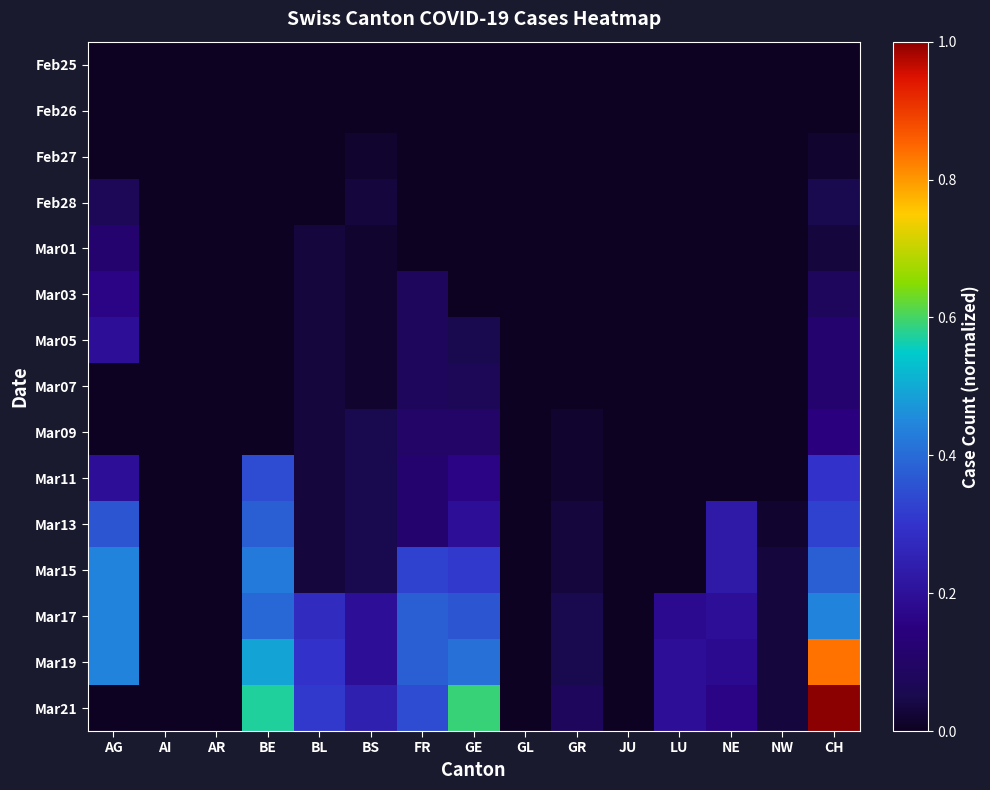

Reading left to right, list all the values displayed in this chart.

Feb25: AG=0.0	AI=0.0	AR=0.0	BE=0.0	BL=0.0	BS=0.0	FR=0.0	GE=0.0	GL=0.0	GR=0.0	JU=0.0	LU=0.0	NE=0.0	NW=0.0	CH=0.0
Feb26: AG=0.0	AI=0.0	AR=0.0	BE=0.0	BL=0.0	BS=0.0	FR=0.0	GE=0.0	GL=0.0	GR=0.0	JU=0.0	LU=0.0	NE=0.0	NW=0.0	CH=0.0
Feb27: AG=0.0	AI=0.0	AR=0.0	BE=0.0	BL=0.0	BS=0.0	FR=0.0	GE=0.0	GL=0.0	GR=0.0	JU=0.0	LU=0.0	NE=0.0	NW=0.0	CH=0.0
Feb28: AG=0.1	AI=0.0	AR=0.0	BE=0.0	BL=0.0	BS=0.0	FR=0.0	GE=0.0	GL=0.0	GR=0.0	JU=0.0	LU=0.0	NE=0.0	NW=0.0	CH=0.0
Mar01: AG=0.1	AI=0.0	AR=0.0	BE=0.0	BL=0.0	BS=0.0	FR=0.0	GE=0.0	GL=0.0	GR=0.0	JU=0.0	LU=0.0	NE=0.0	NW=0.0	CH=0.0
Mar03: AG=0.2	AI=0.0	AR=0.0	BE=0.0	BL=0.0	BS=0.0	FR=0.1	GE=0.0	GL=0.0	GR=0.0	JU=0.0	LU=0.0	NE=0.0	NW=0.0	CH=0.1
Mar05: AG=0.2	AI=0.0	AR=0.0	BE=0.0	BL=0.0	BS=0.0	FR=0.1	GE=0.0	GL=0.0	GR=0.0	JU=0.0	LU=0.0	NE=0.0	NW=0.0	CH=0.1
Mar07: AG=0.0	AI=0.0	AR=0.0	BE=0.0	BL=0.0	BS=0.0	FR=0.1	GE=0.1	GL=0.0	GR=0.0	JU=0.0	LU=0.0	NE=0.0	NW=0.0	CH=0.1
Mar09: AG=0.0	AI=0.0	AR=0.0	BE=0.0	BL=0.0	BS=0.0	FR=0.1	GE=0.1	GL=0.0	GR=0.0	JU=0.0	LU=0.0	NE=0.0	NW=0.0	CH=0.1
Mar11: AG=0.2	AI=0.0	AR=0.0	BE=0.3	BL=0.0	BS=0.0	FR=0.1	GE=0.2	GL=0.0	GR=0.0	JU=0.0	LU=0.0	NE=0.0	NW=0.0	CH=0.3
Mar13: AG=0.4	AI=0.0	AR=0.0	BE=0.4	BL=0.0	BS=0.0	FR=0.1	GE=0.2	GL=0.0	GR=0.0	JU=0.0	LU=0.0	NE=0.2	NW=0.0	CH=0.3
Mar15: AG=0.4	AI=0.0	AR=0.0	BE=0.4	BL=0.0	BS=0.0	FR=0.3	GE=0.3	GL=0.0	GR=0.0	JU=0.0	LU=0.0	NE=0.2	NW=0.0	CH=0.4
Mar17: AG=0.4	AI=0.0	AR=0.0	BE=0.4	BL=0.3	BS=0.2	FR=0.4	GE=0.4	GL=0.0	GR=0.0	JU=0.0	LU=0.2	NE=0.2	NW=0.0	CH=0.4
Mar19: AG=0.4	AI=0.0	AR=0.0	BE=0.5	BL=0.3	BS=0.2	FR=0.4	GE=0.4	GL=0.0	GR=0.0	JU=0.0	LU=0.2	NE=0.2	NW=0.0	CH=0.8
Mar21: AG=0.0	AI=0.0	AR=0.0	BE=0.6	BL=0.3	BS=0.2	FR=0.3	GE=0.6	GL=0.0	GR=0.1	JU=0.0	LU=0.2	NE=0.2	NW=0.0	CH=1.0